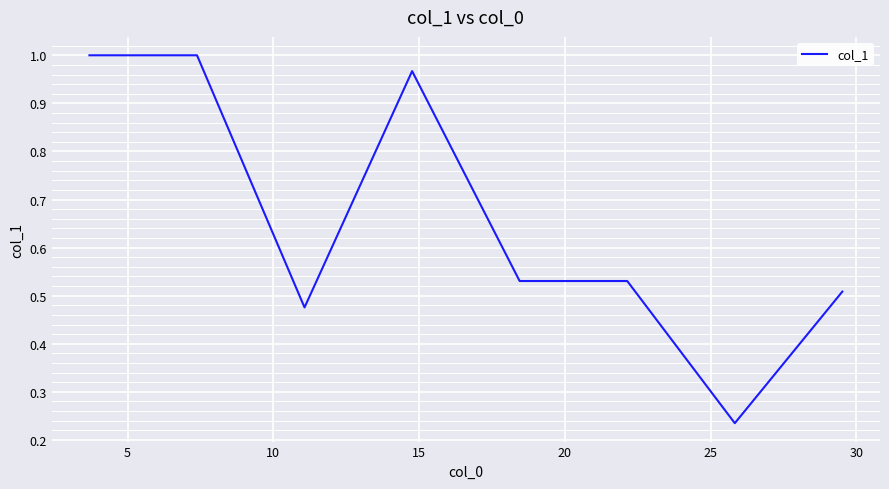

Does the chart display data point markers on the line(s)?

No